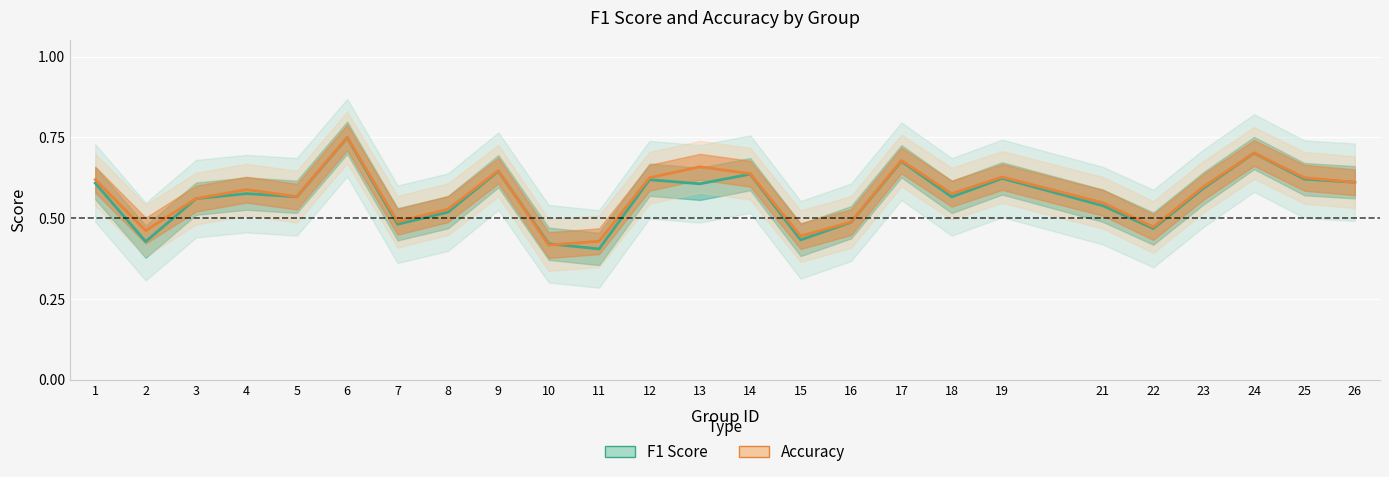

What is the highest value of the Accuracy series?

0.8